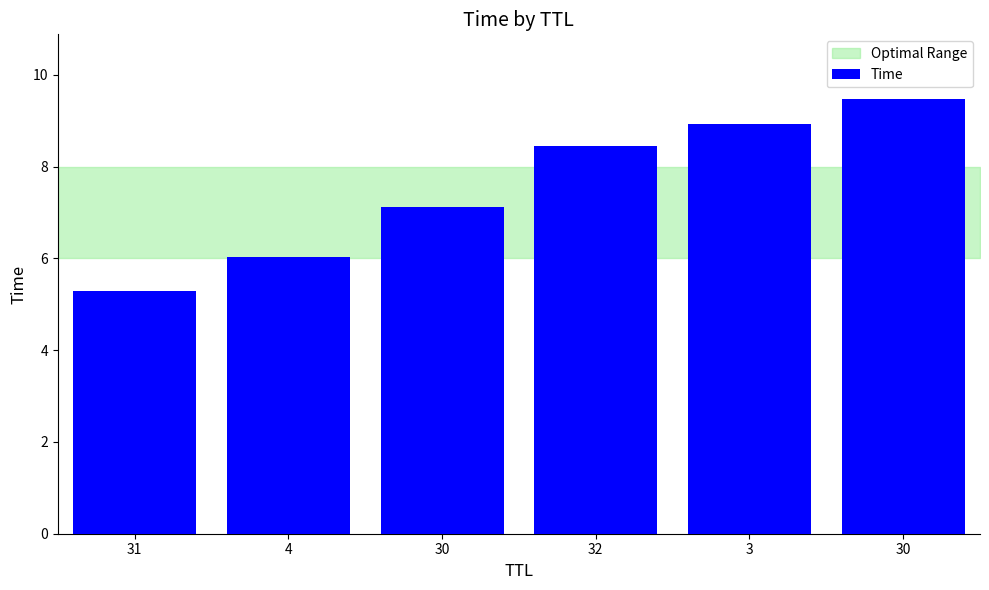

How many data points are above 8?

3